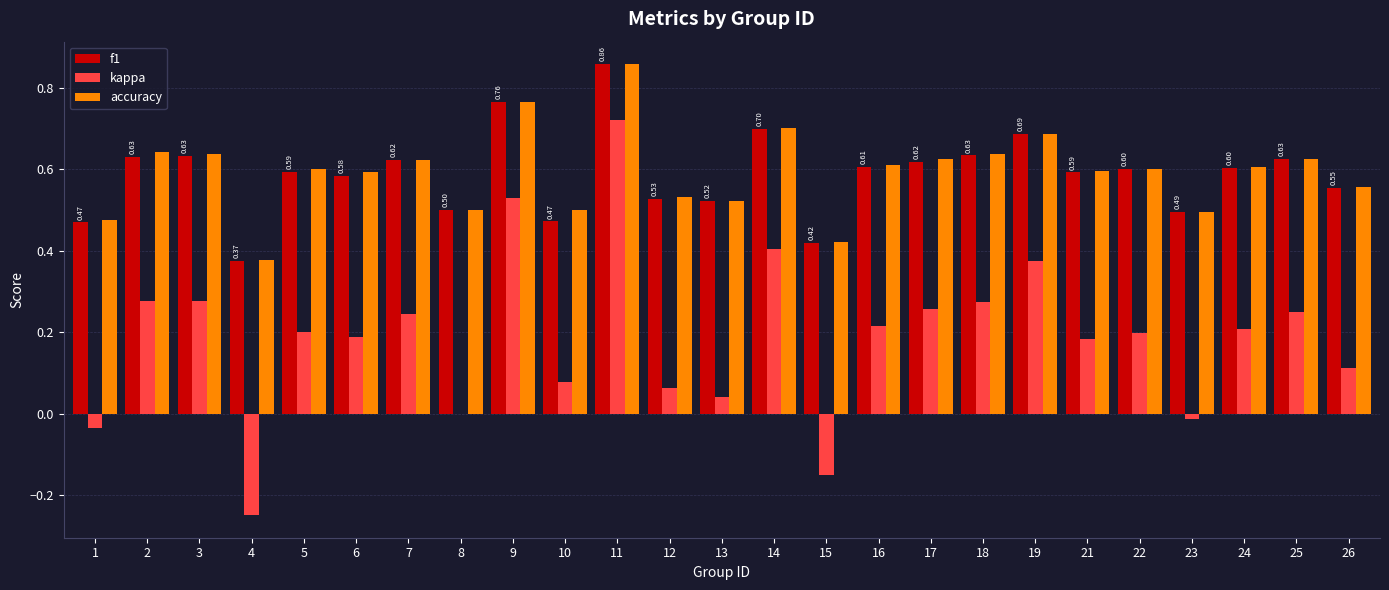

Which series changed the most between 1 and 16?

kappa